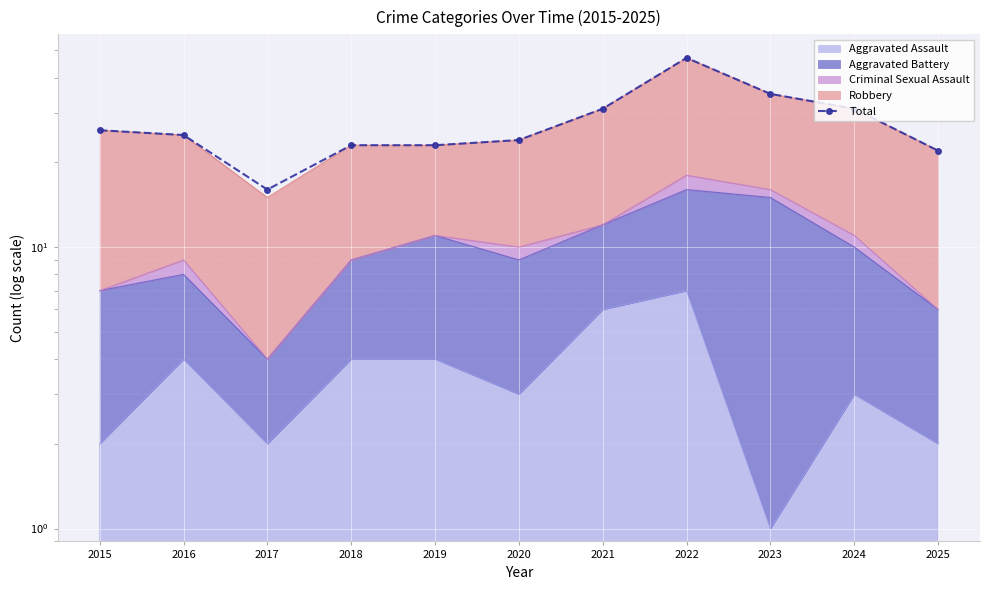

The chart shows a value of 22 at 2025. True or false?

True